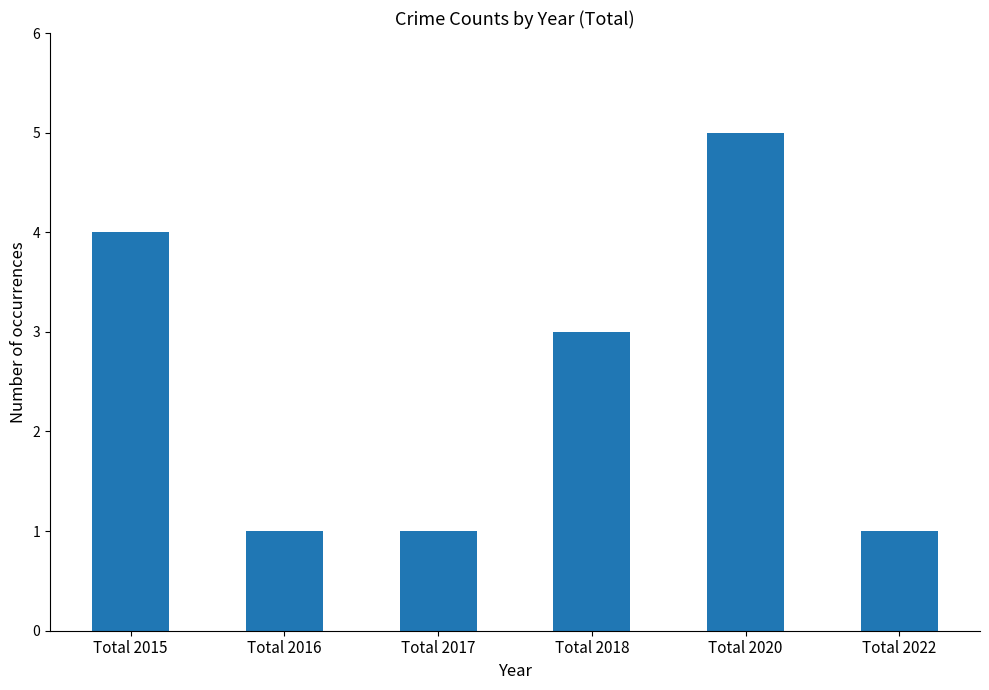

Approximately how many times larger is the value at Total 2018 compared to Total 2017?

3.0